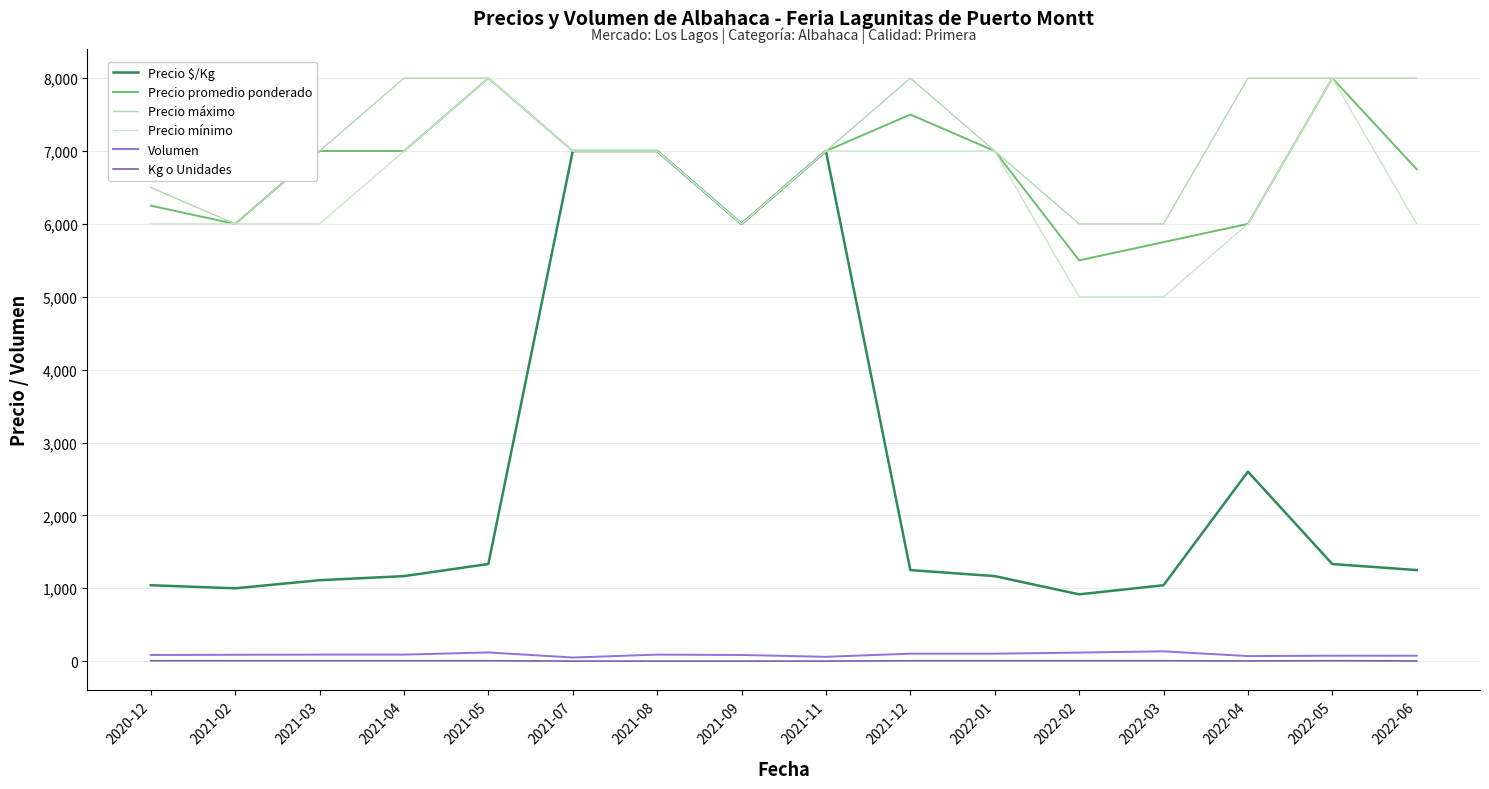

What is the average value of the Precio máximo series?

7094